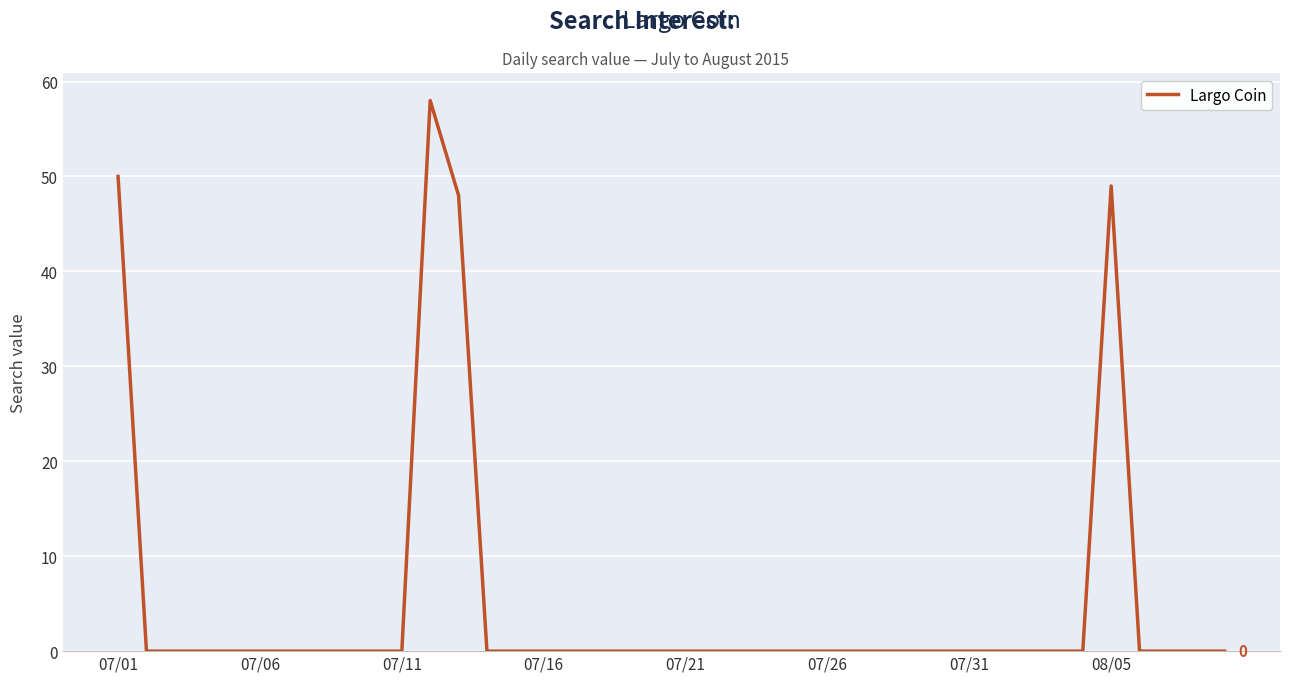

What is the difference between the maximum and minimum values?

58